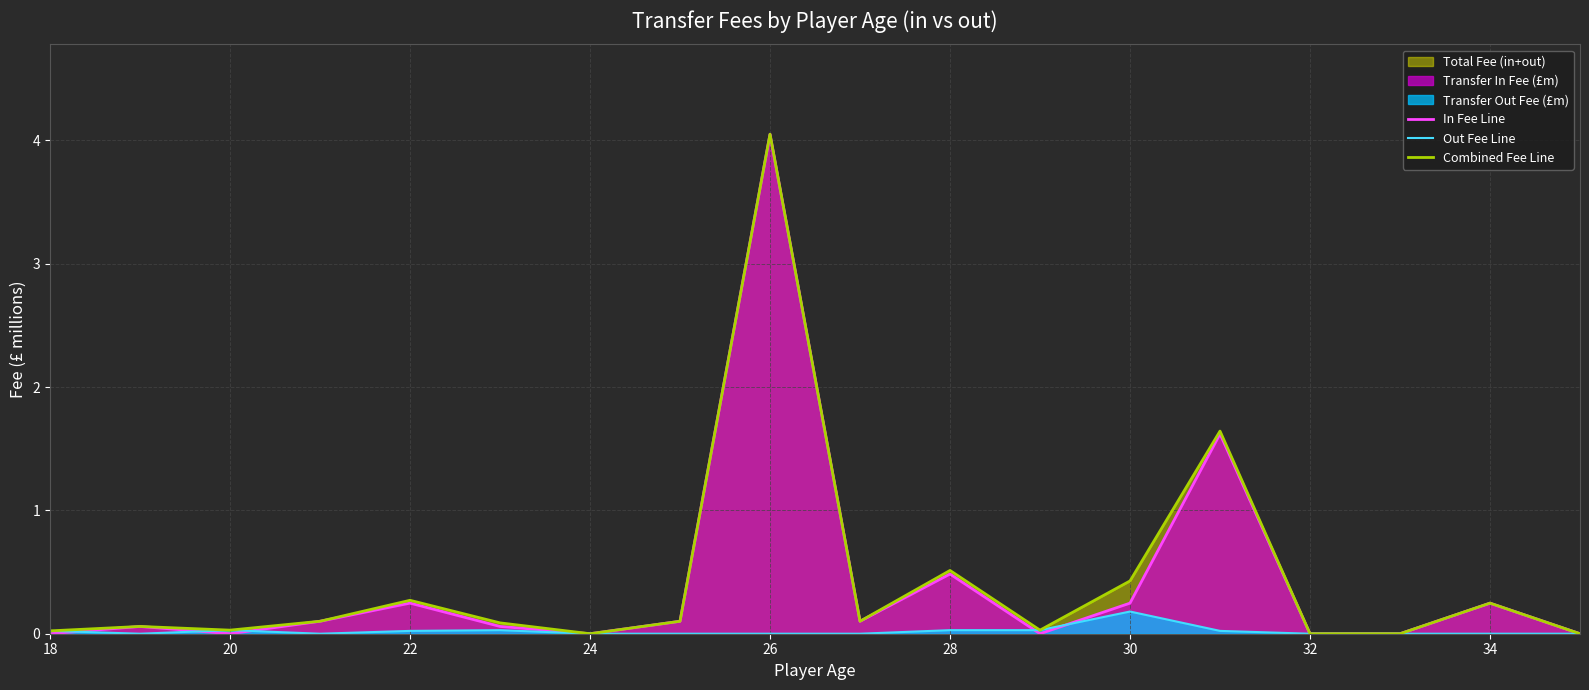

Which label corresponds to the largest value in the chart?

26